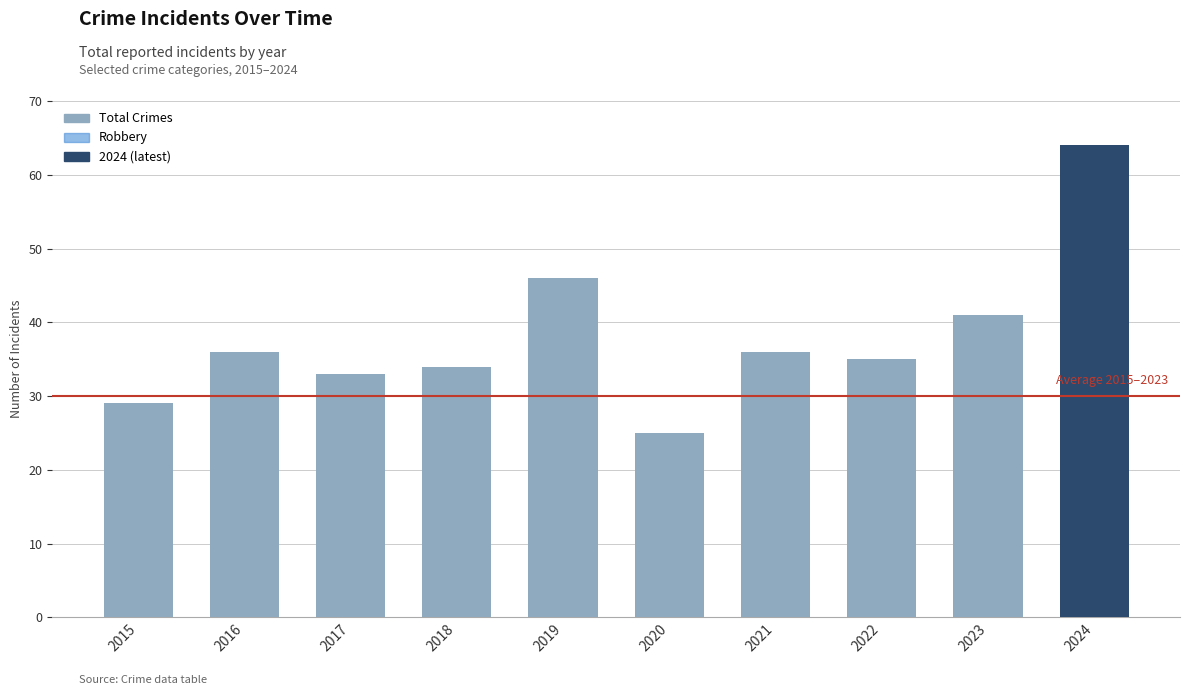

Reading right to left, extract all data points from this chart.

Total: 2024=64	2023=41	2022=35	2021=36	2020=25	2019=46	2018=34	2017=33	2016=36	2015=29
Robbery: 2024=43	2023=23	2022=19	2021=23	2020=13	2019=20	2018=20	2017=18	2016=31	2015=23